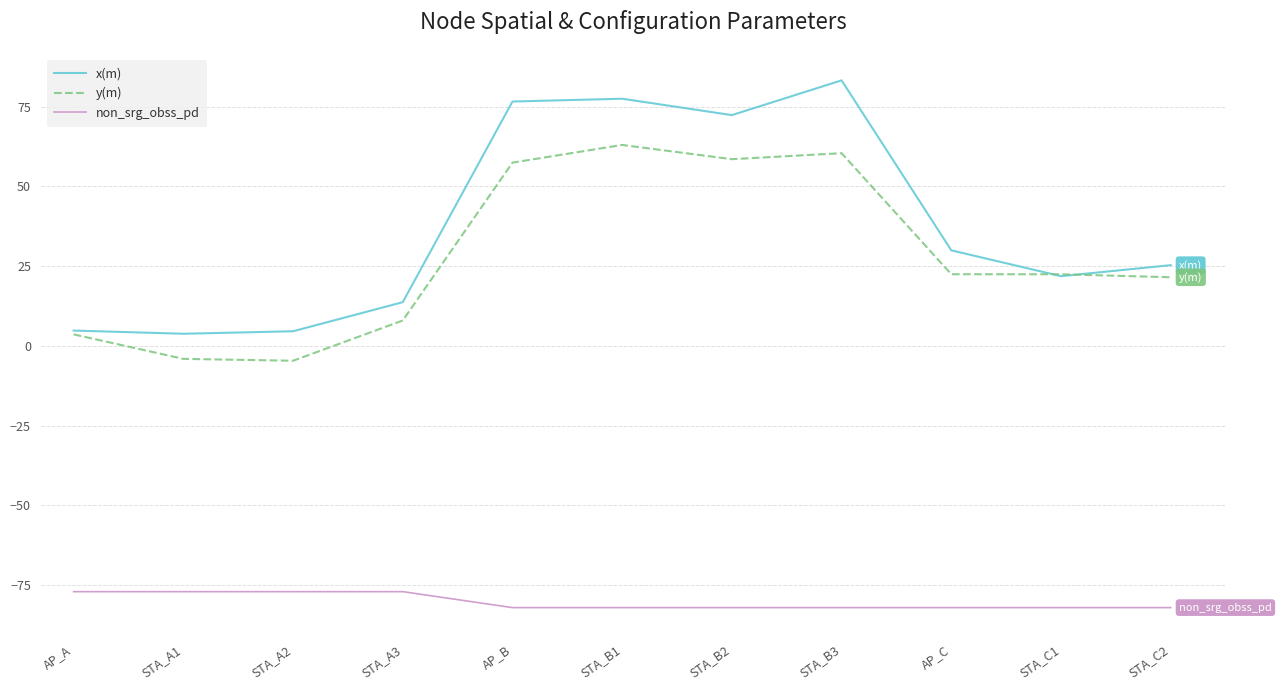

What is the average value of the y(m) series?

28.1